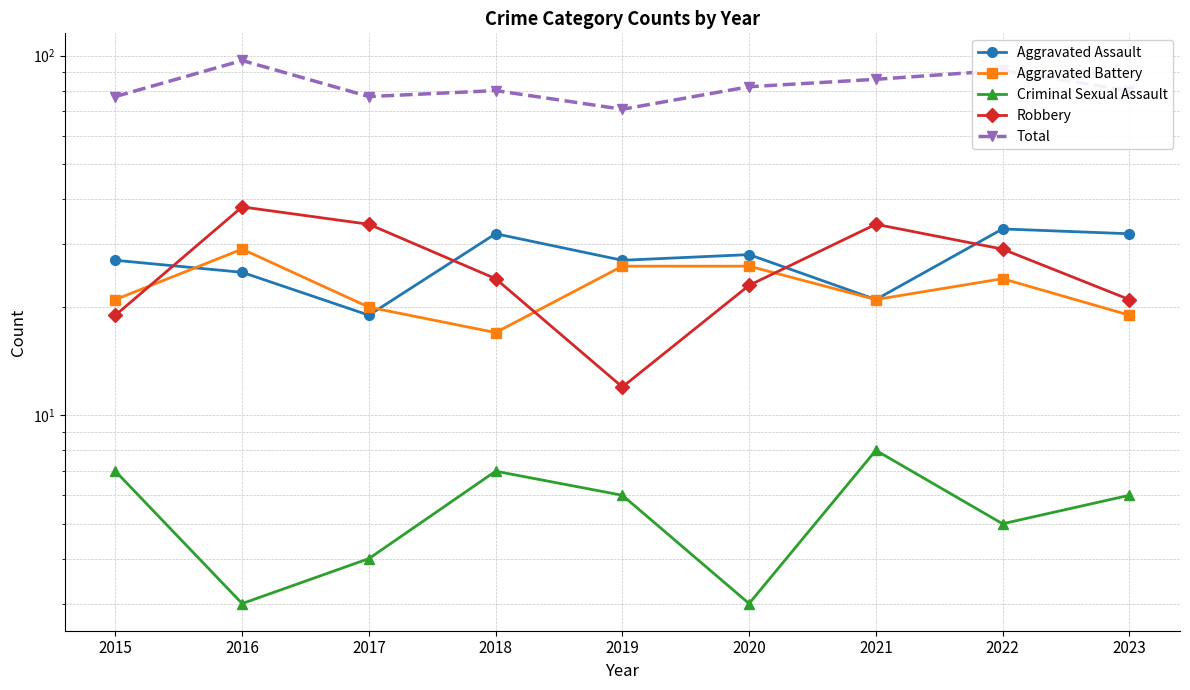

What is the total value across all series at 2016?

192